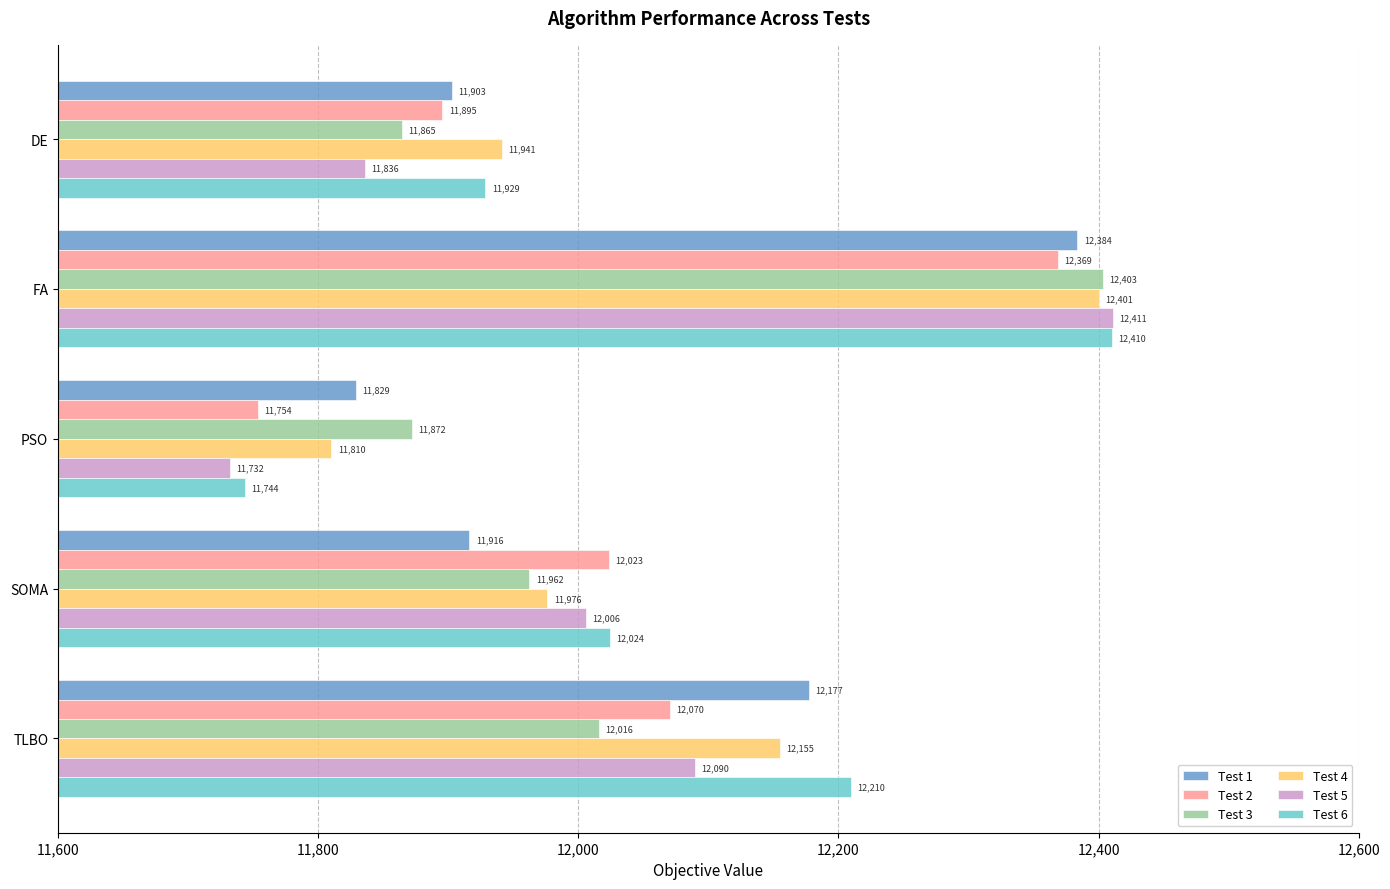

How many values in the Test 5 series are below 12005?

2